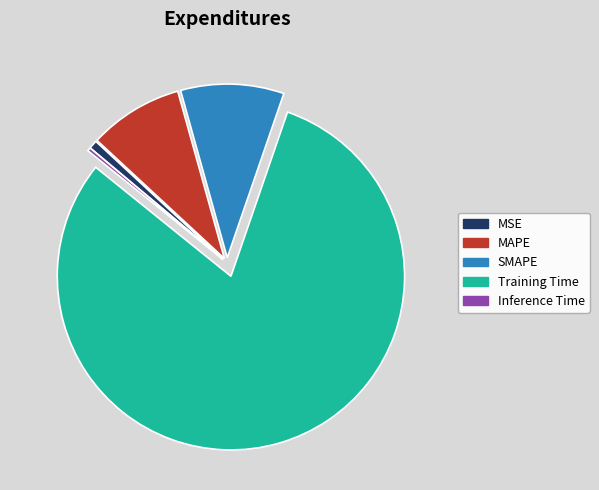

Which has a higher value, Inference Time or Training Time?

Training Time